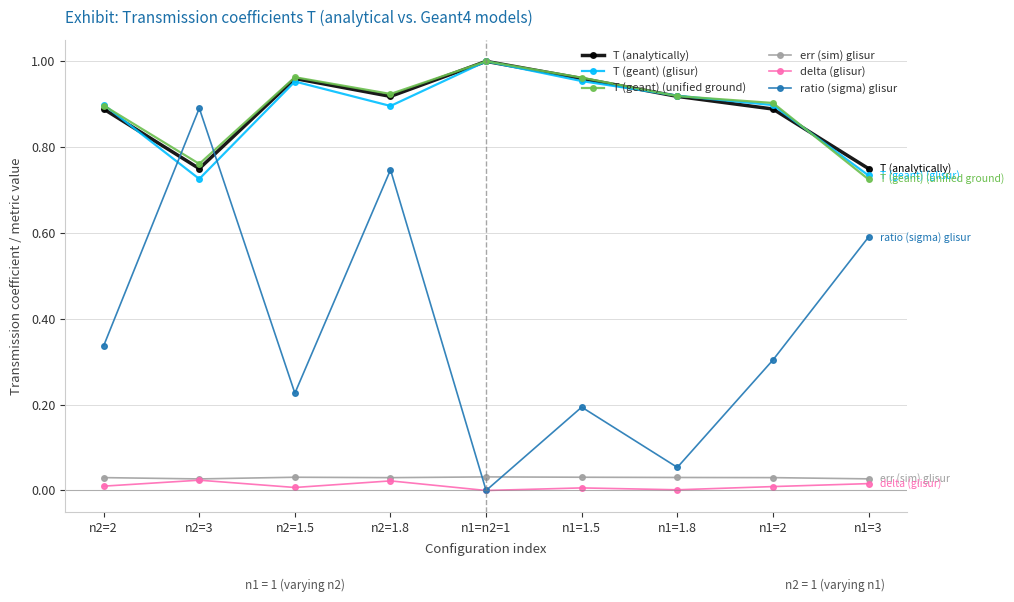

Which category has the lowest value in the T (geant) (unified ground) series?

n1=3